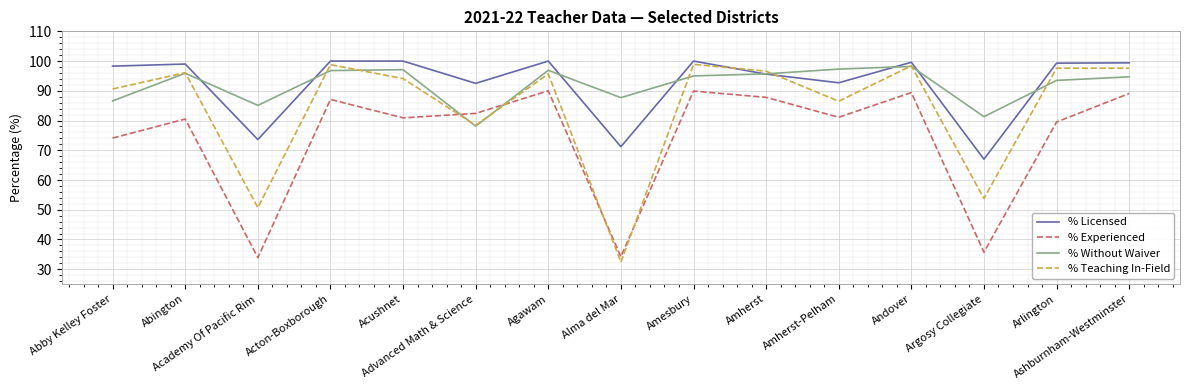

Which label corresponds to the smallest value in the chart?

Alma del Mar